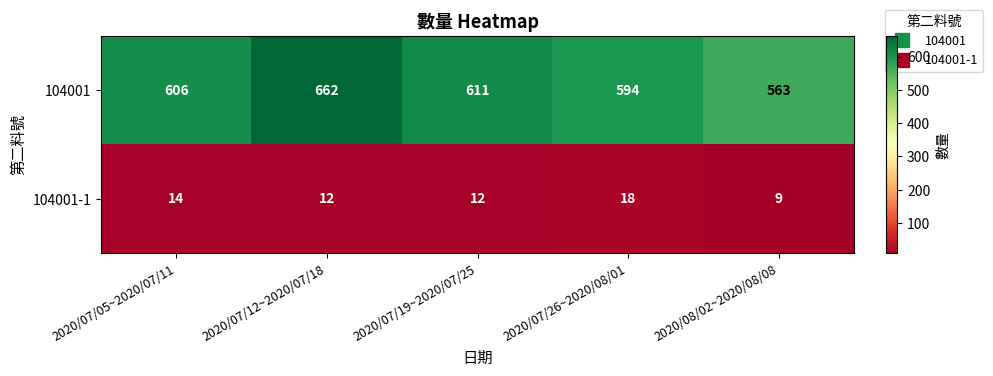

How many 104001-1 values are between 12 and 14?

3